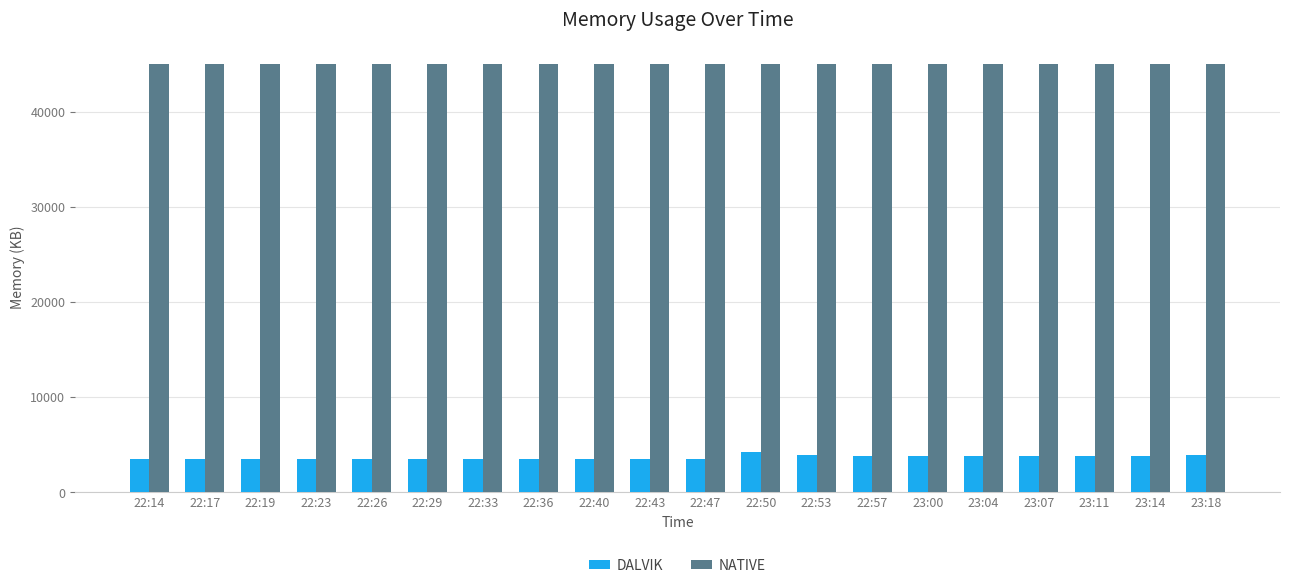

True or false: NATIVE has a value of 45056 at 23:11.

True